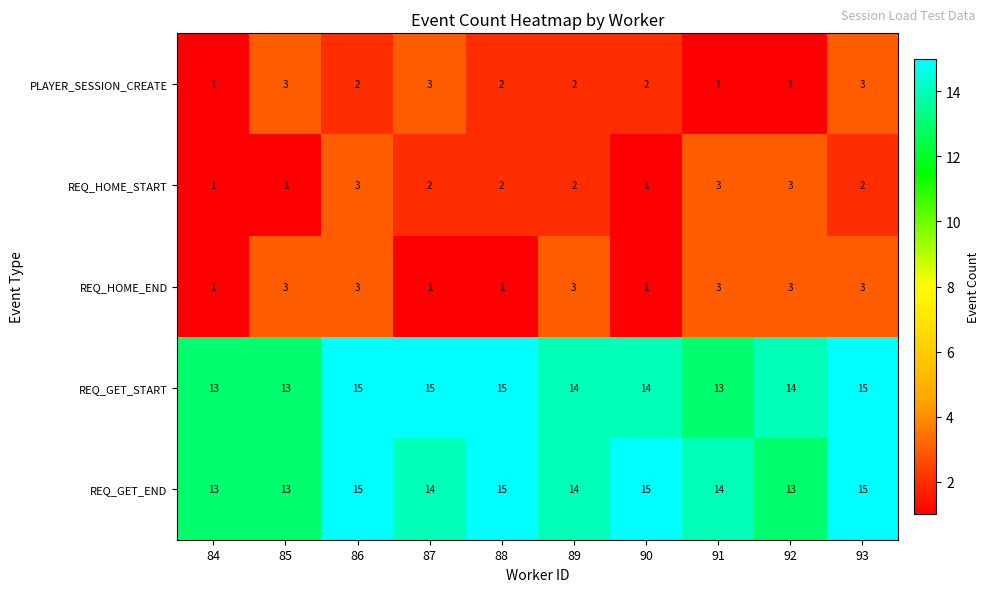

What is the difference between the highest and lowest values at 86?

13